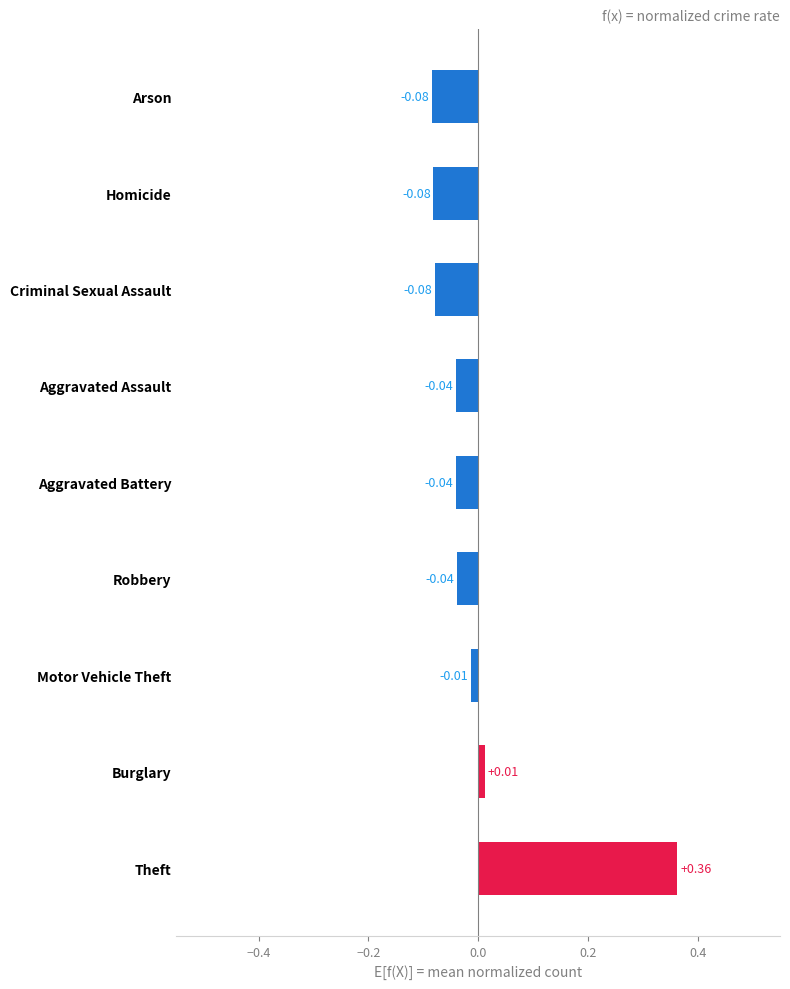

Which has a higher value, Homicide or Burglary?

Burglary